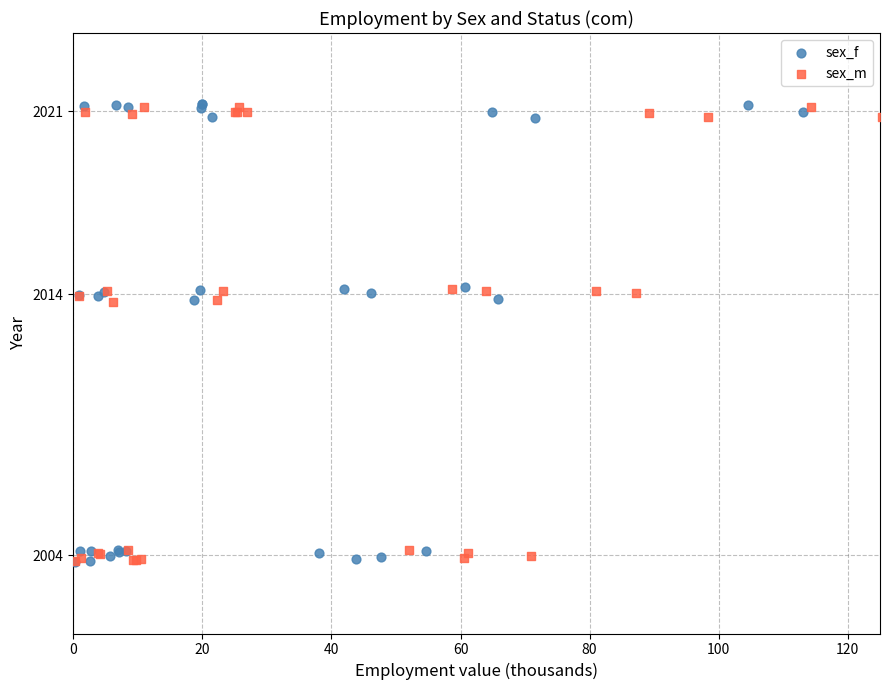

Which series has the largest Y range (max minus min)?

sex_f